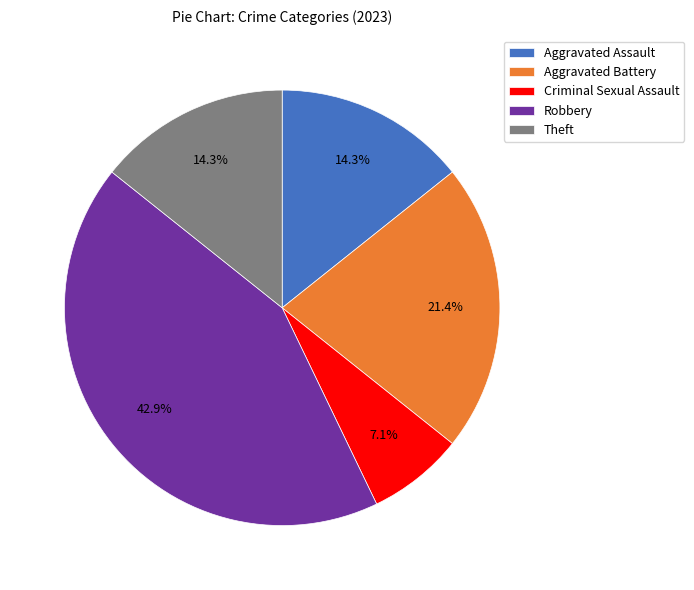

Which category has the biggest portion of the pie?

Robbery